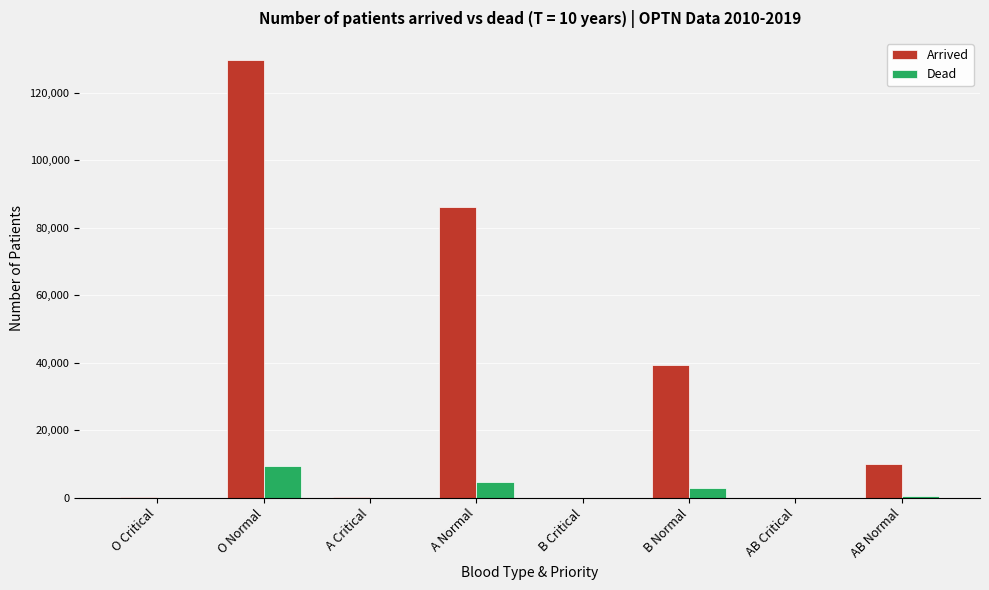

The Arrived series shows 129759 at O Normal. True or false?

True